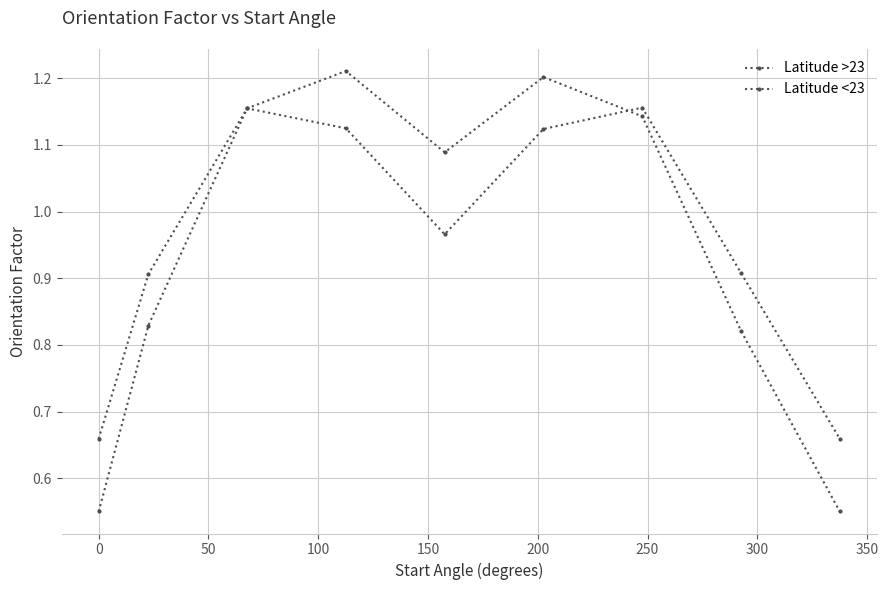

Reading left to right, transcribe all the data shown in this chart.

Latitude >23: 0.6	0.8	1.2	1.2	1.1	1.2	1.1	0.8	0.6
Latitude <23: 0.7	0.9	1.2	1.1	1.0	1.1	1.2	0.9	0.7